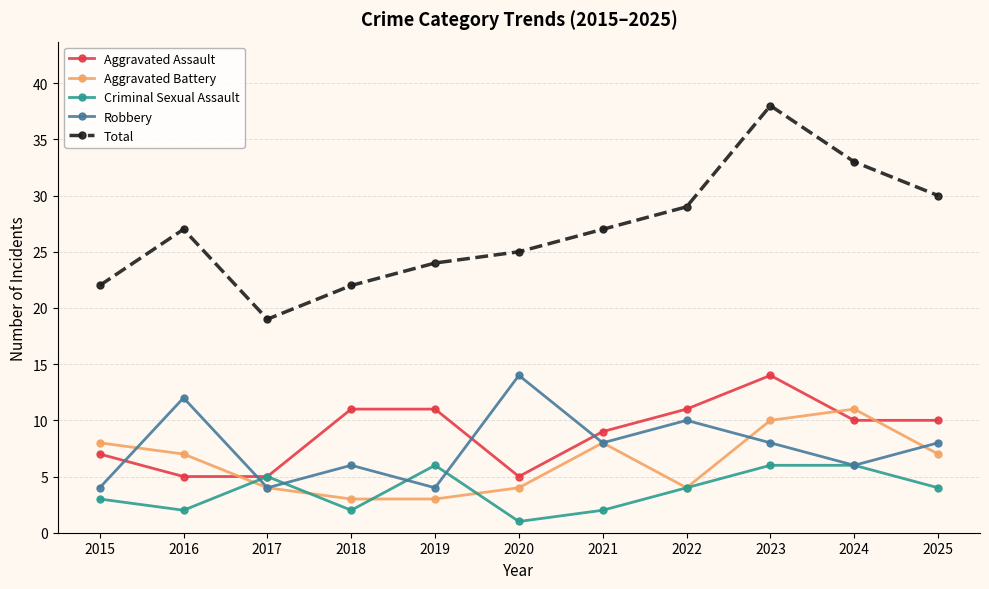

True or false: Total and Robbery cross at least once.

False